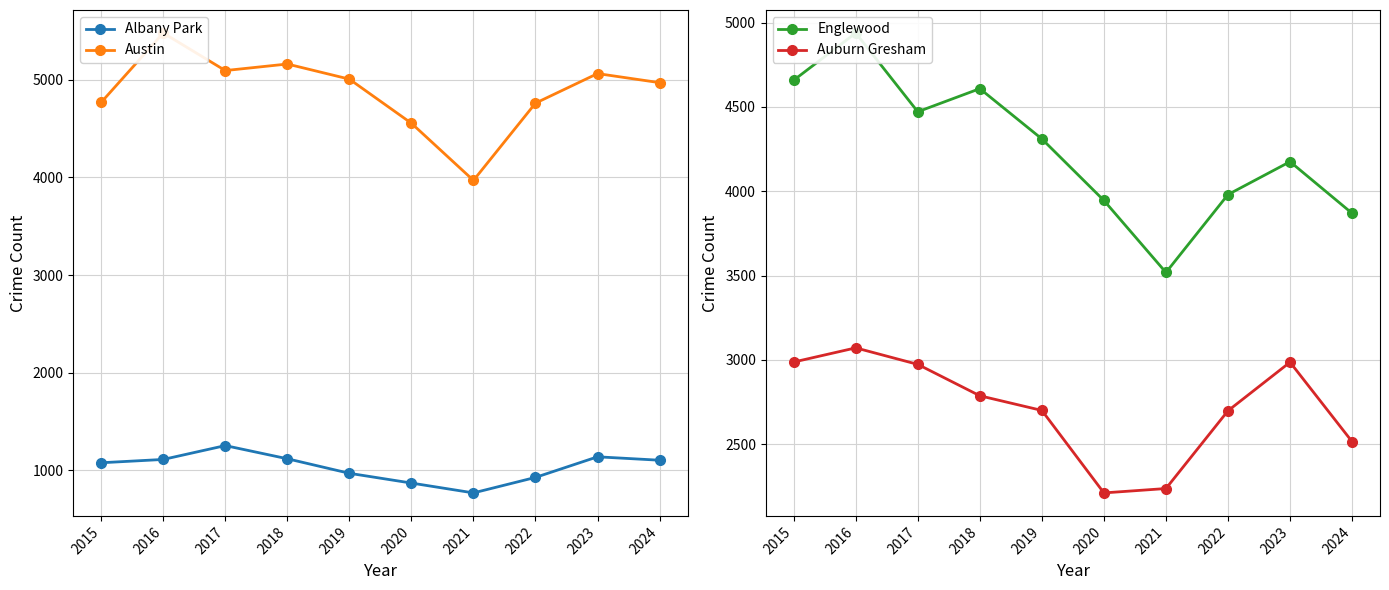

What is the difference between the Auburn Gresham values at 2021 and 2018?

550